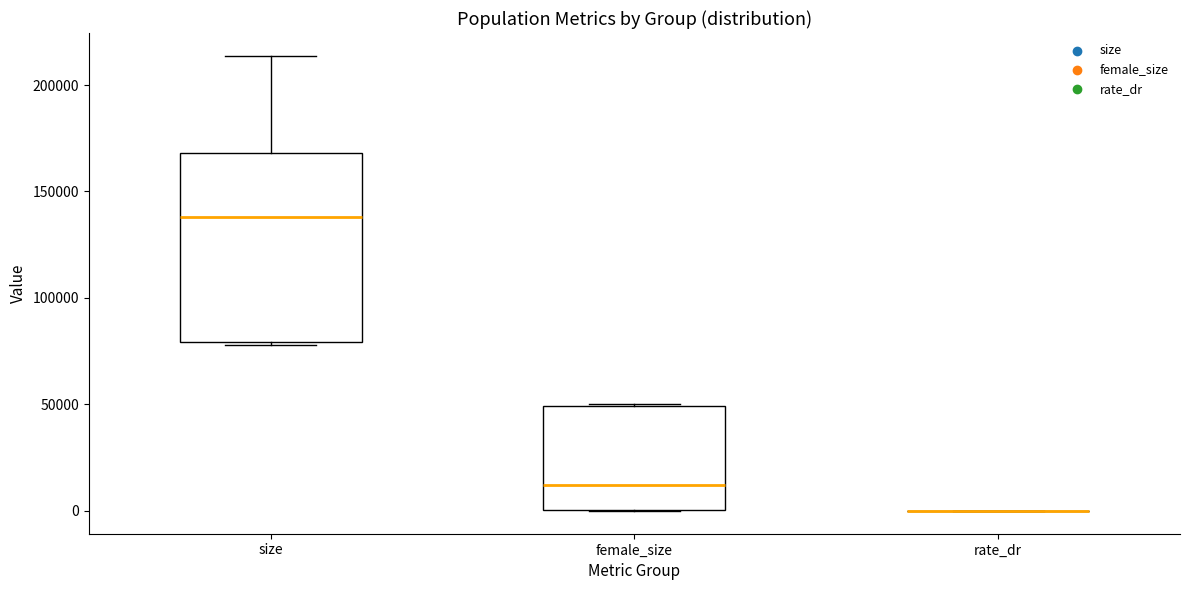

Reading left to right, read every box against the y-axis: the position of its median line, the range the box covers, and the ends of its whiskers. The values are not printed on the chart, so give them approximately, as read against the axis.

size: median 140000, box 80000 to 170000, whiskers 80000 (just below the box's lower edge) to 215000
female_size: median 10000, box 0 to 50000, whiskers 0 to 50000
rate_dr: box collapsed to a line at 0, whiskers 0 to 0